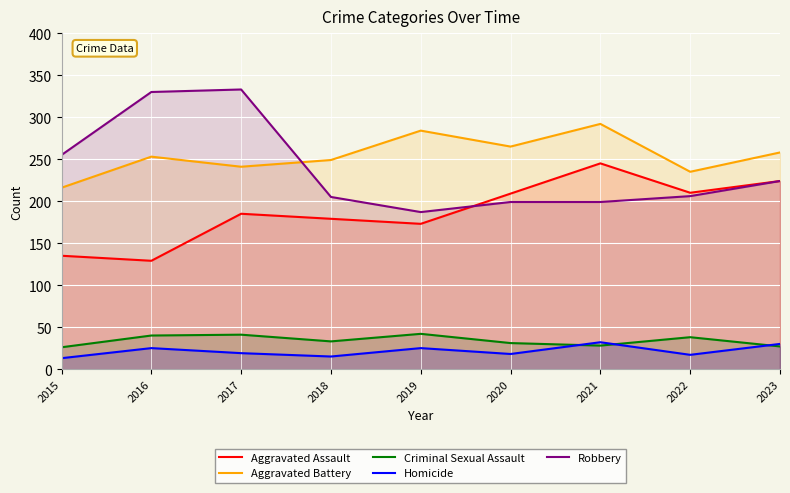

What is the difference between the Homicide values at 2021 and 2018?

17